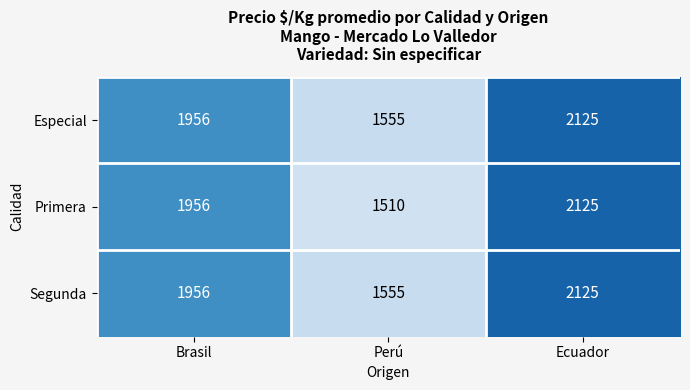

Which series has the widest spread of values?

Primera